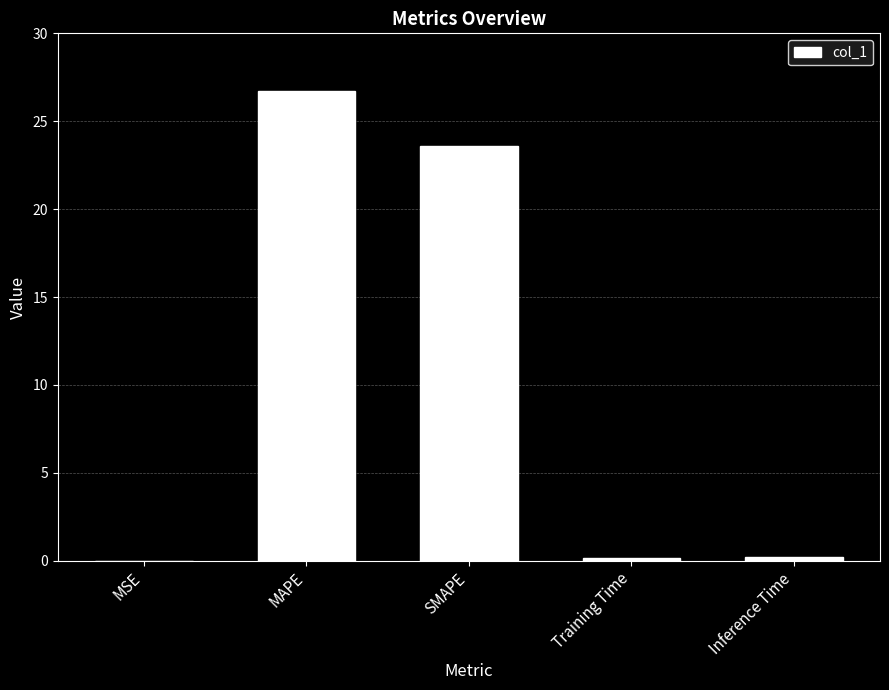

The chart shows a value of 34.8 at MAPE. True or false?

False